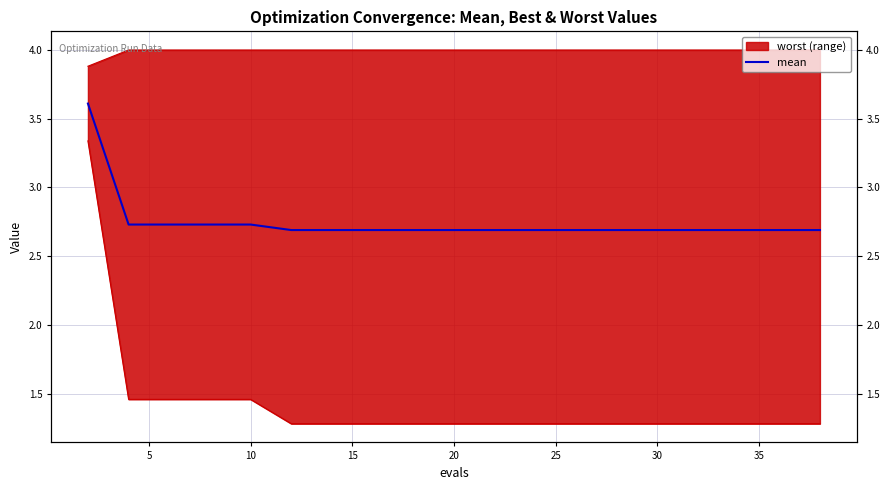

True or false: the data has more than 0 interior local peaks.

False